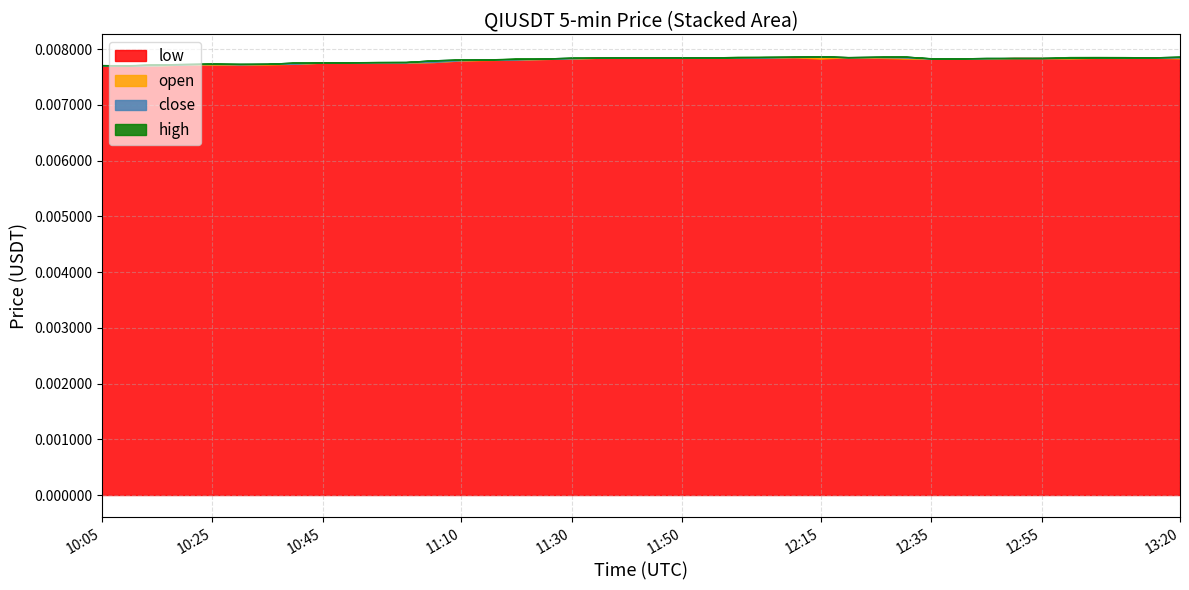

The value of close at 12:40 is 0.0. True or false?

True